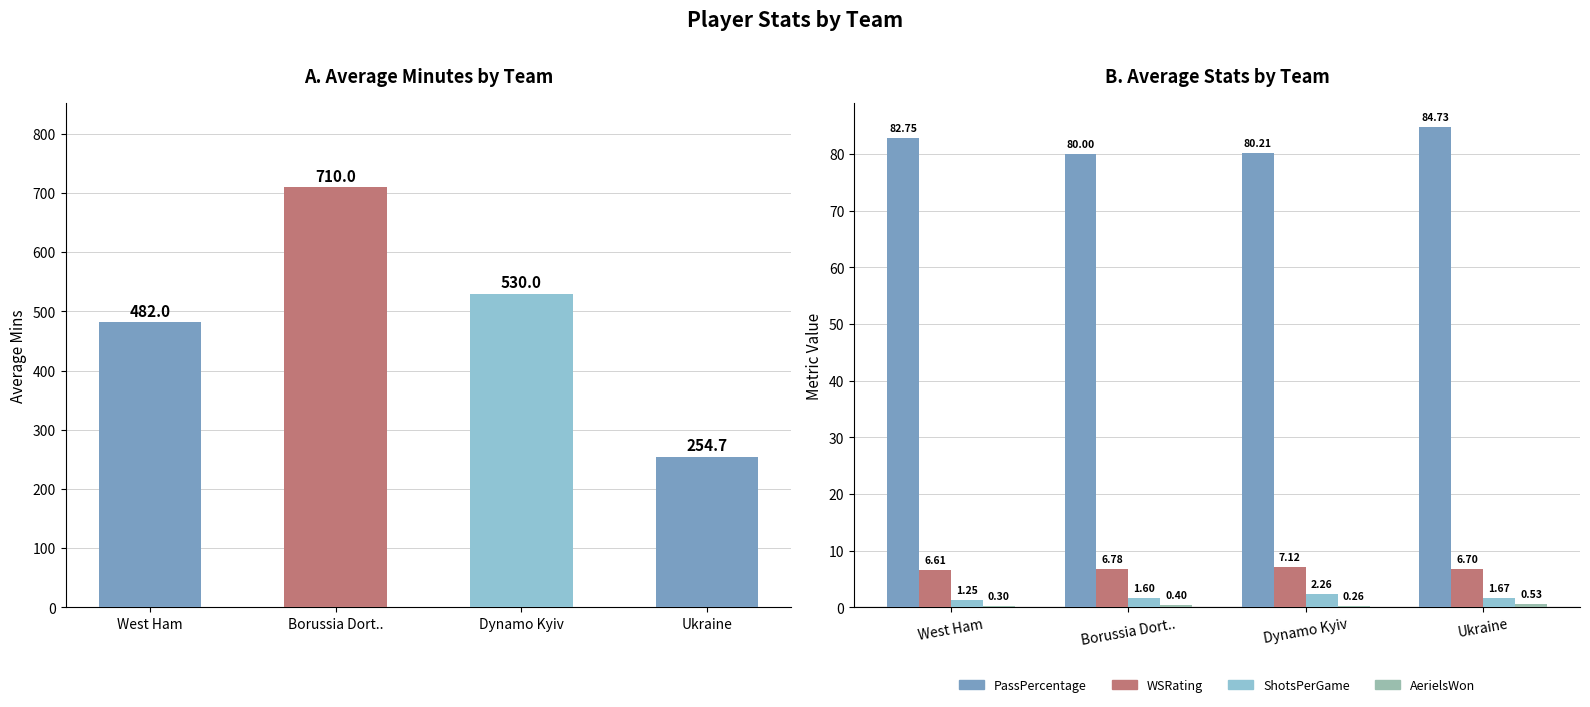

Between Dynamo Kyiv and West Ham, which is larger?

Dynamo Kyiv